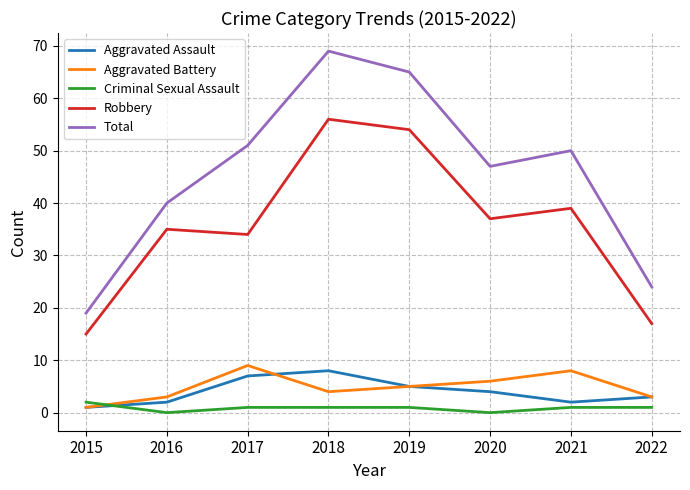

Is the value of Aggravated Battery at 2017 greater than the value of Aggravated Assault at 2021?

Yes